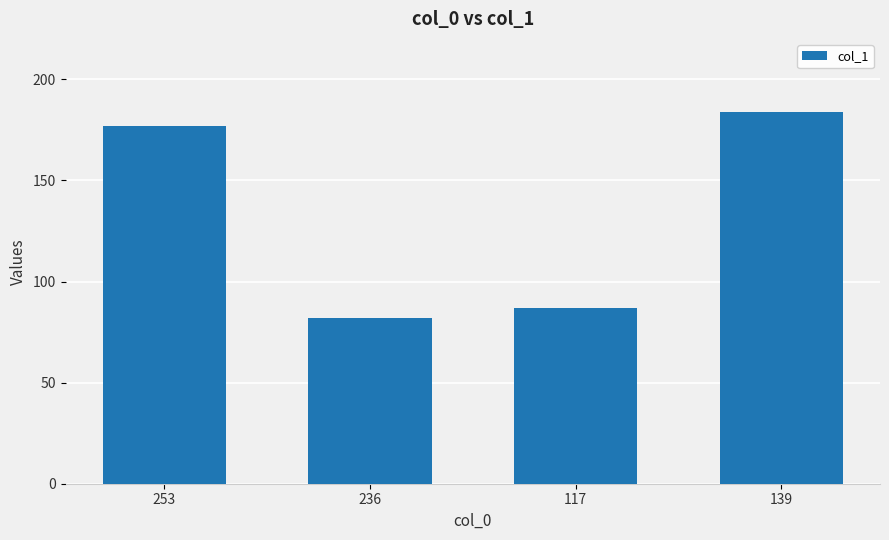

What position from the right is 139?

1